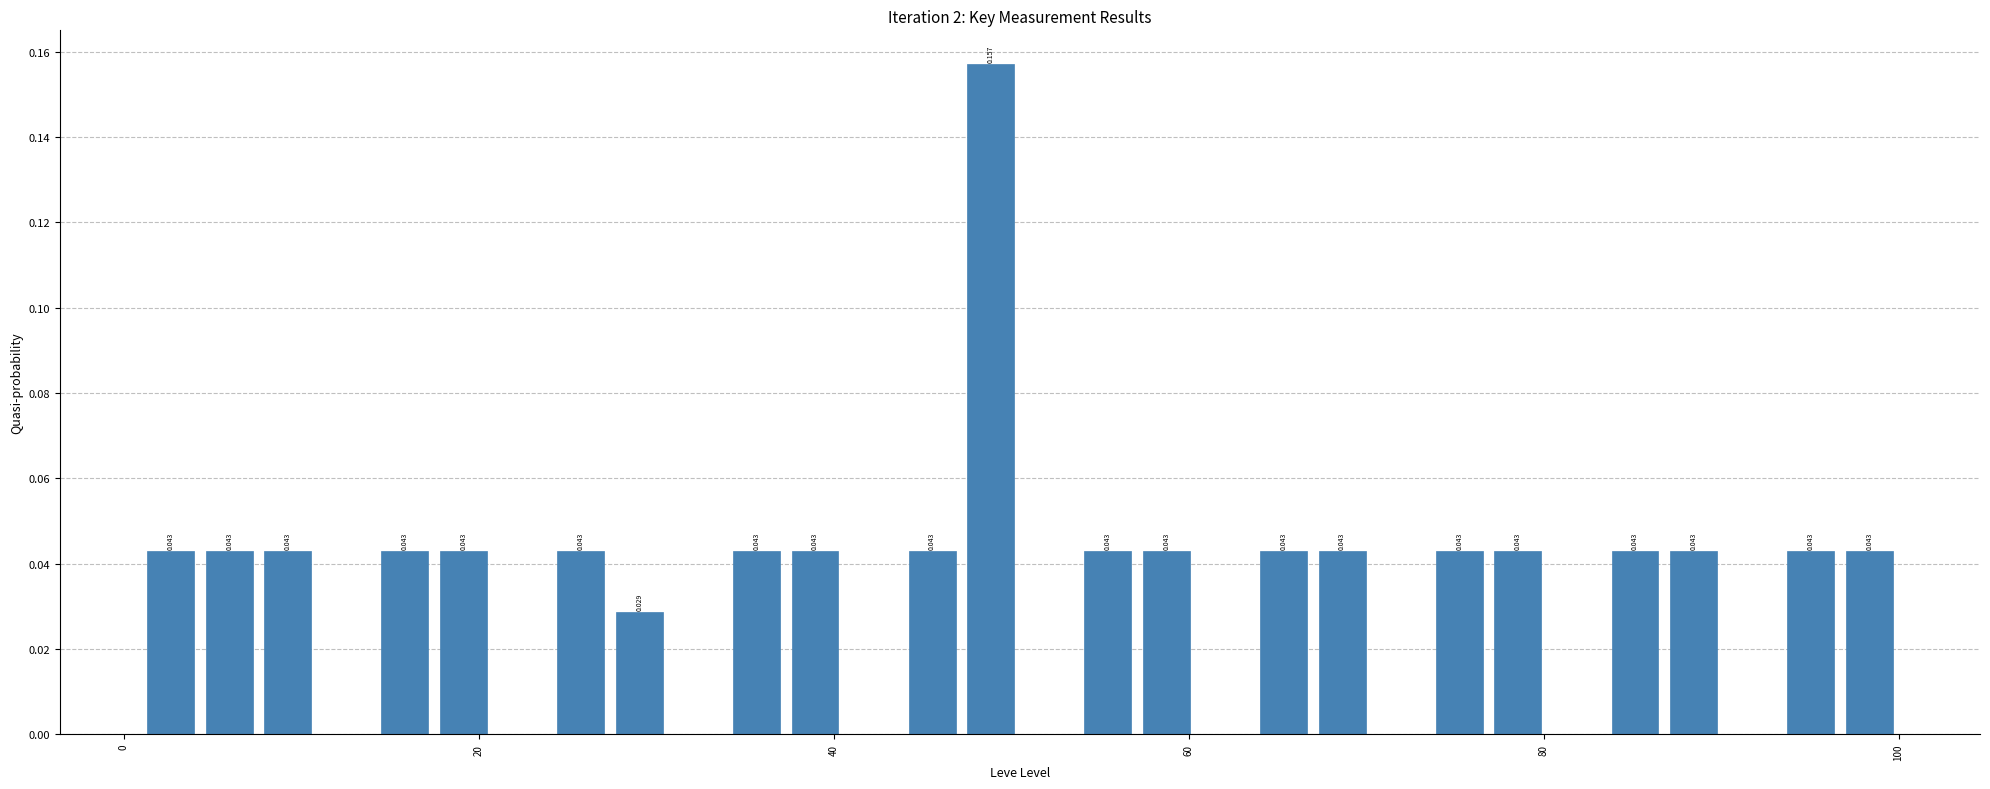

Around what value on the x-axis is the tallest bar? Give the approximate position of its centre, as read against the axis.

48